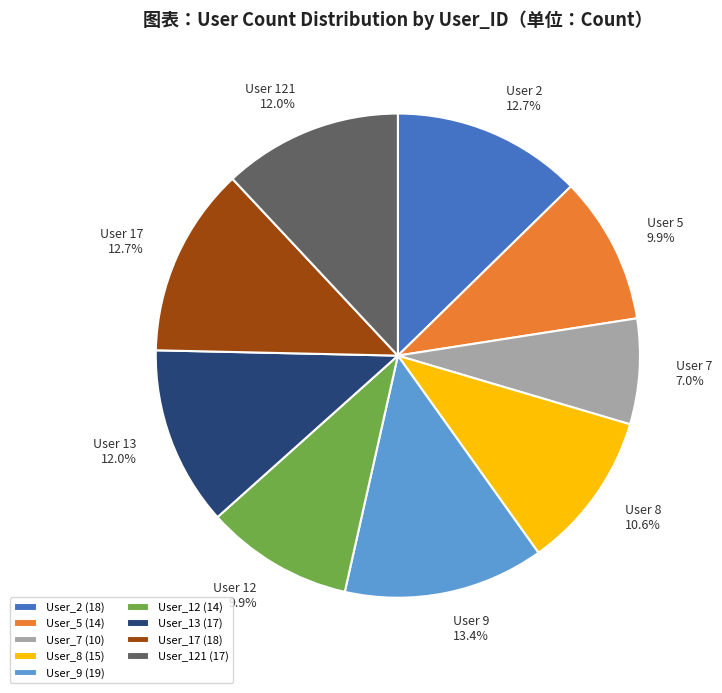

Count the number of slices in the pie.

9